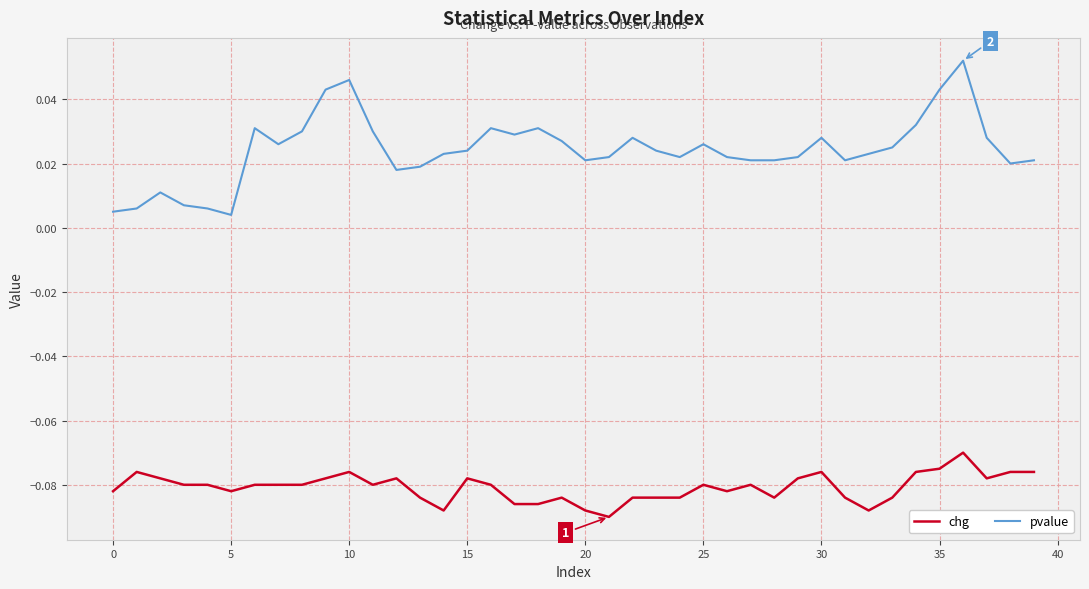

True or false: chg and pvalue cross at least once.

False